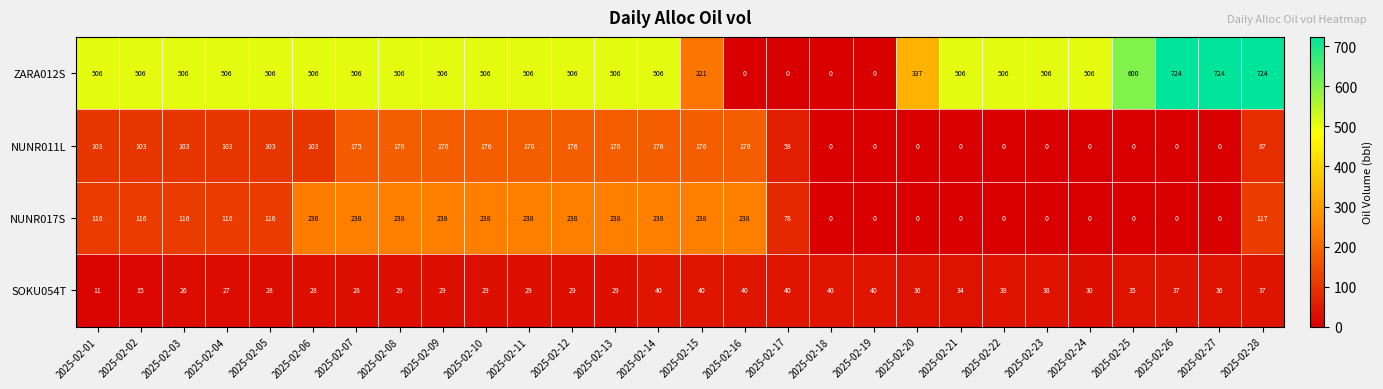

At which category is the sum across all series the highest?

2025-02-28